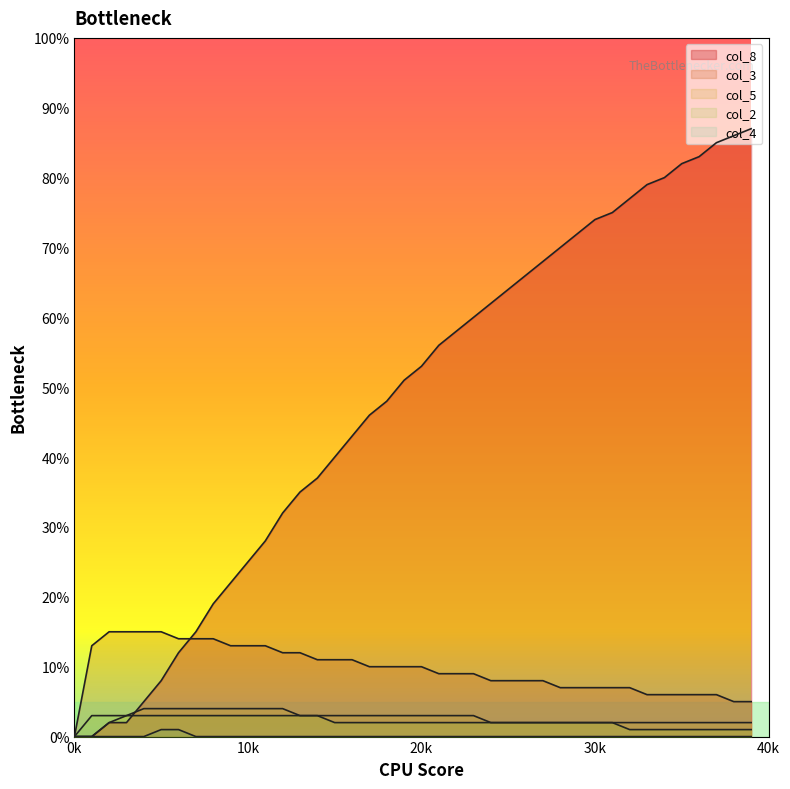

True or false: col_3 and col_5 intersect in this chart.

False